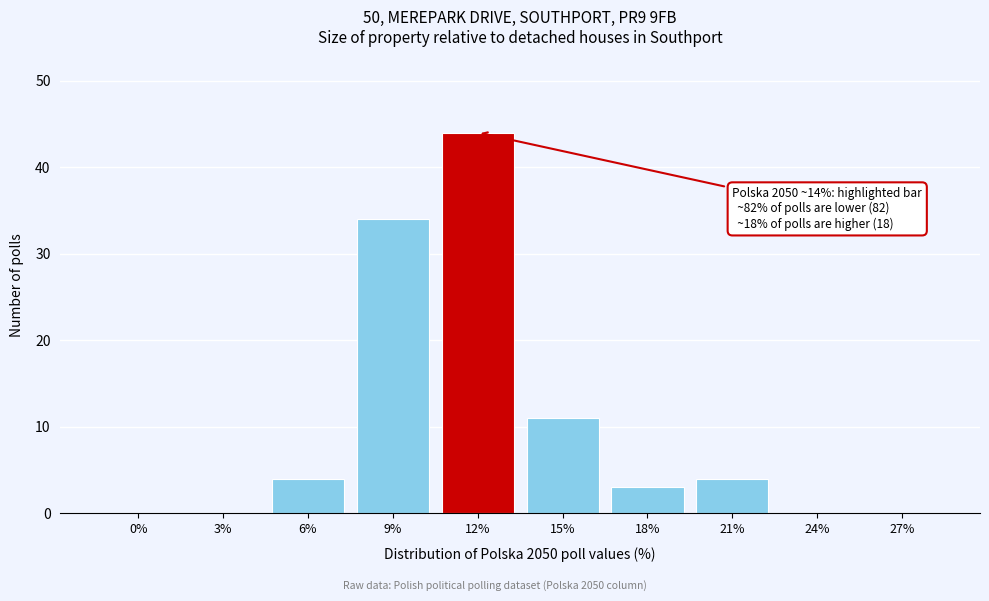

Reading left to right, what are all the values shown in this chart?

0%=0	3%=0	6%=4	9%=34	12%=44	15%=11	18%=3	21%=4	24%=0	27%=0